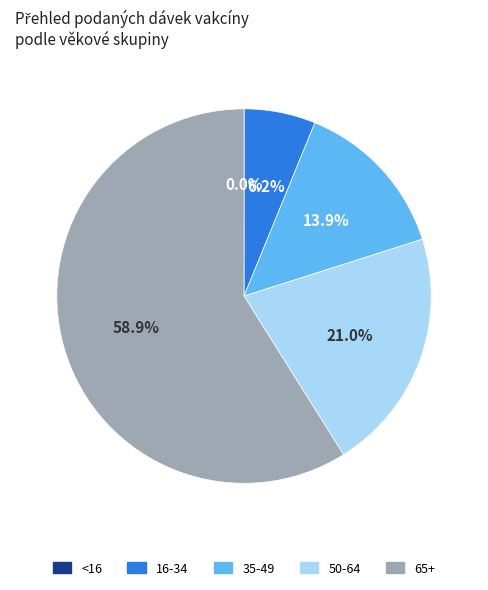

Which slice is the largest?

65+